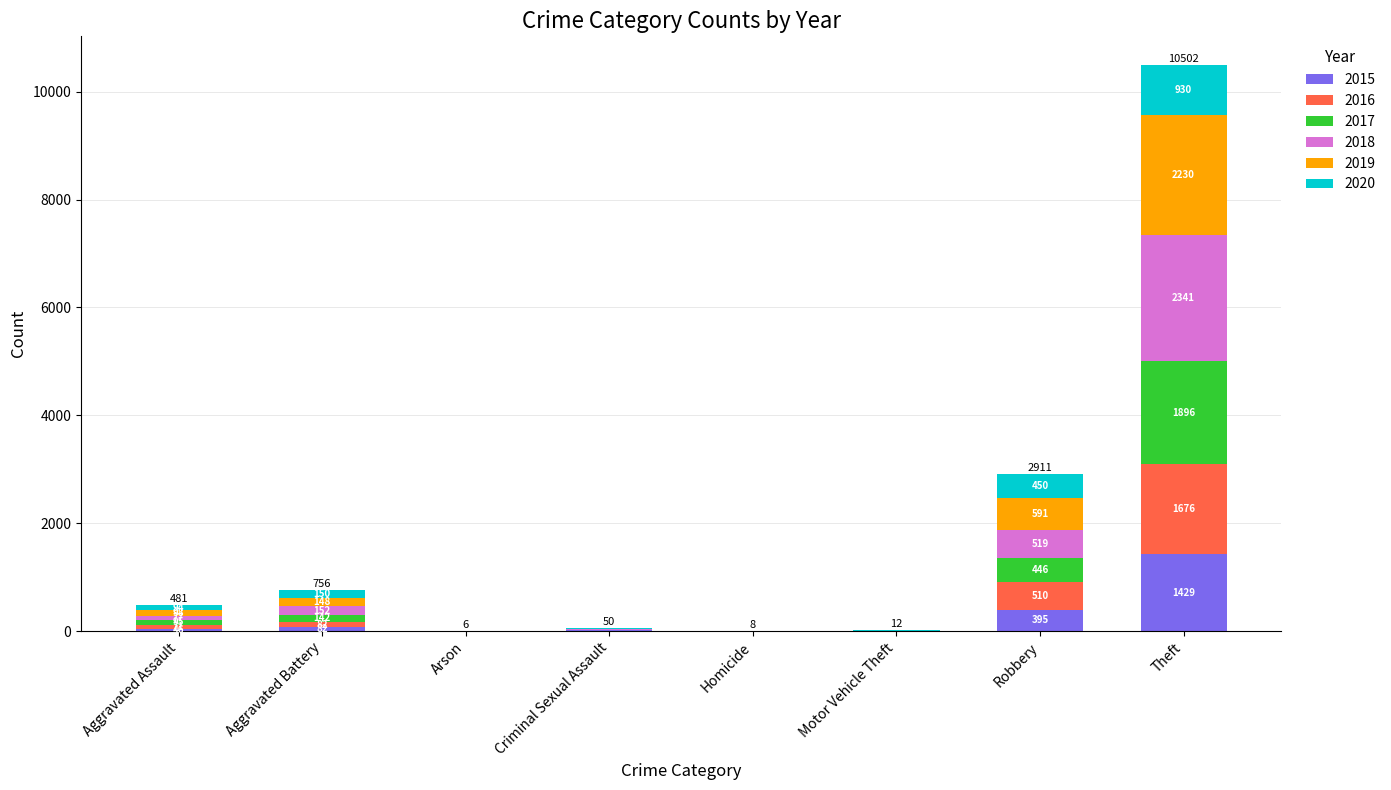

At which label is 2015 closest to 714?

Robbery